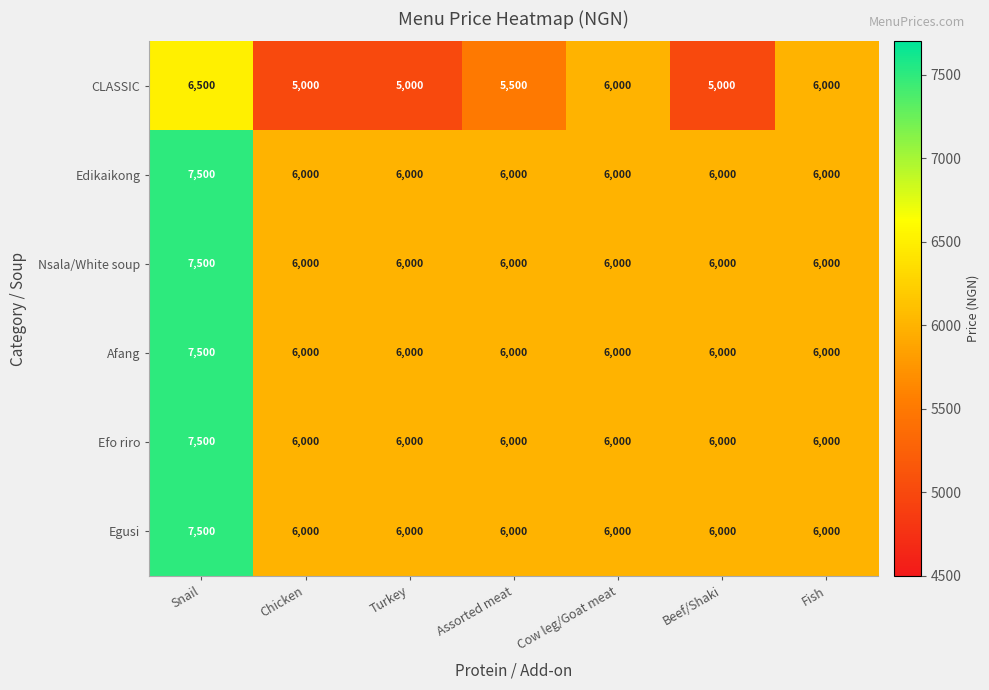

What is the minimum value shown in the chart?

5000